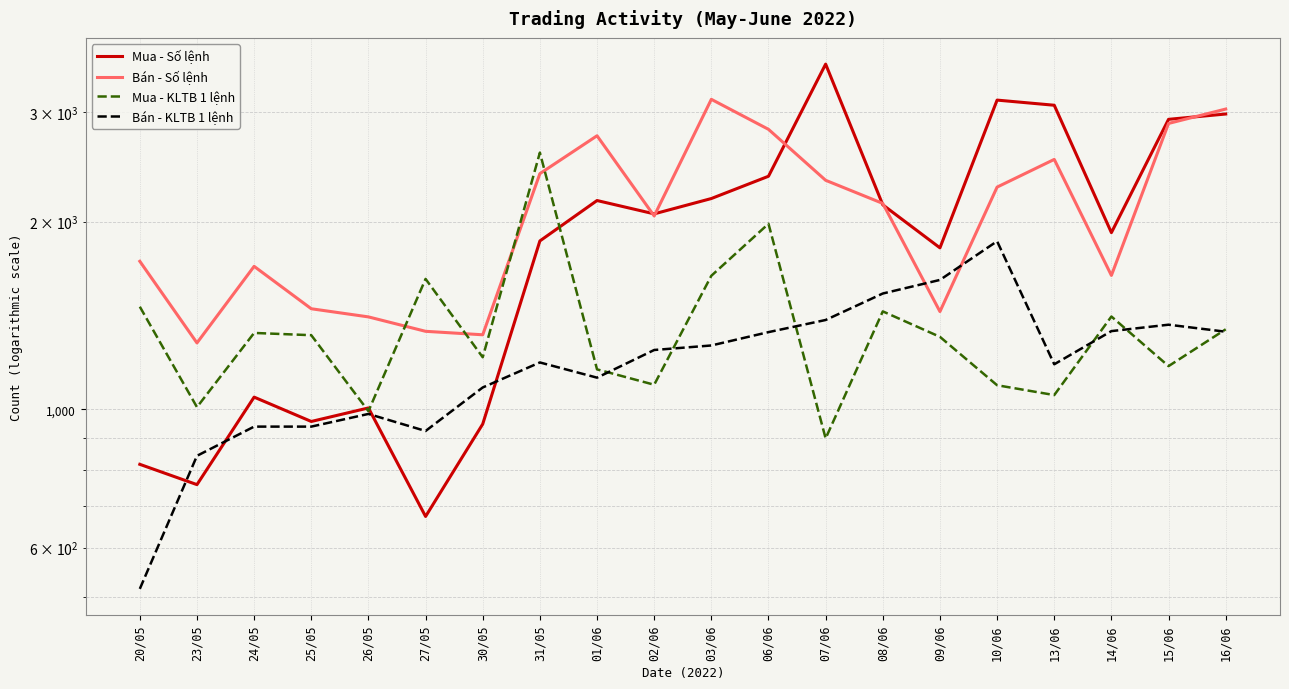

Where is Bán - KLTB 1 lệnh nearest to the value 1188?

31/05